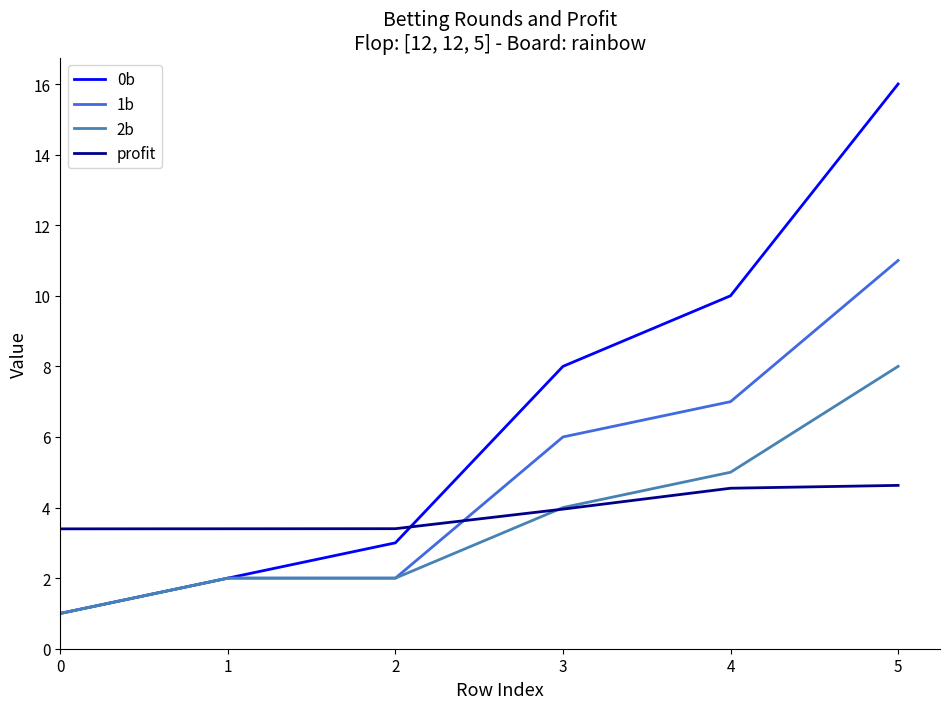

What is the maximum value shown in the chart?

16.0